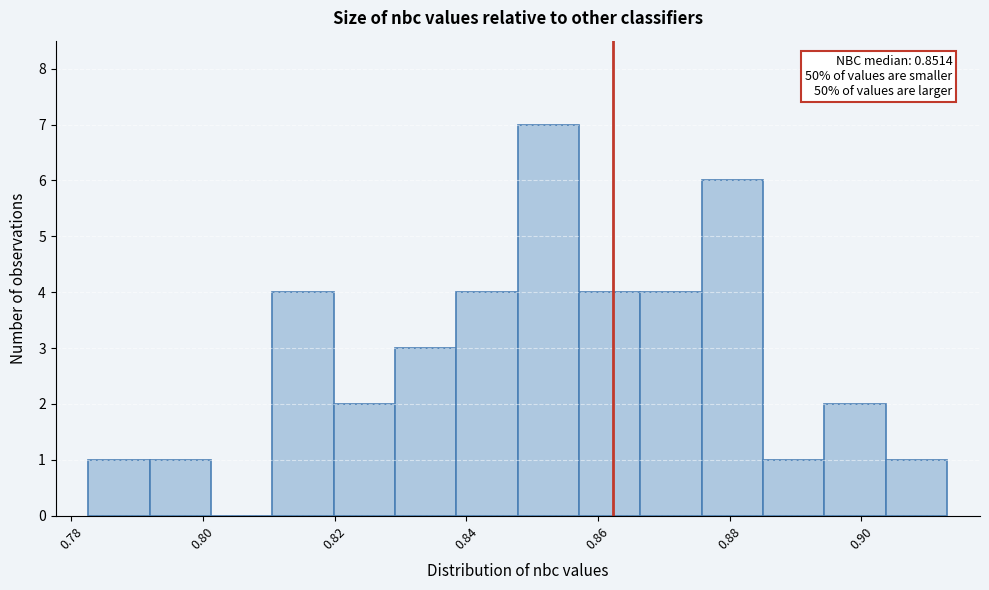

Over which range of the x-axis is the bar tallest?

0.848 to 0.858